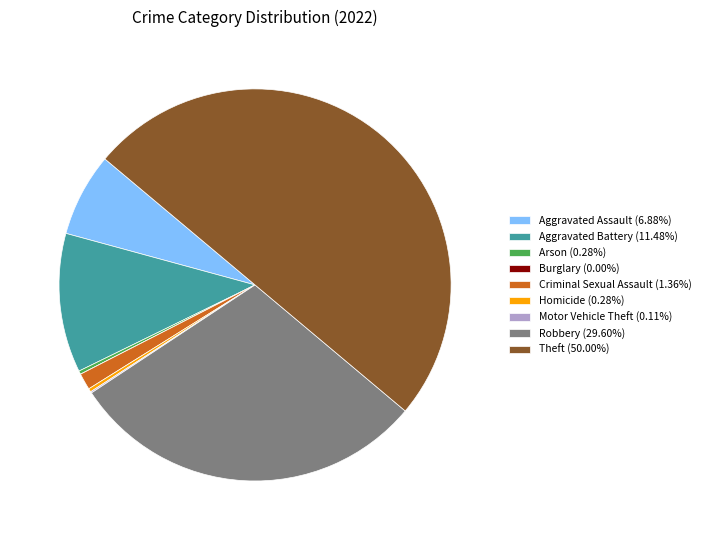

Does Aggravated Assault (6.88%) account for over 50% of the chart?

No